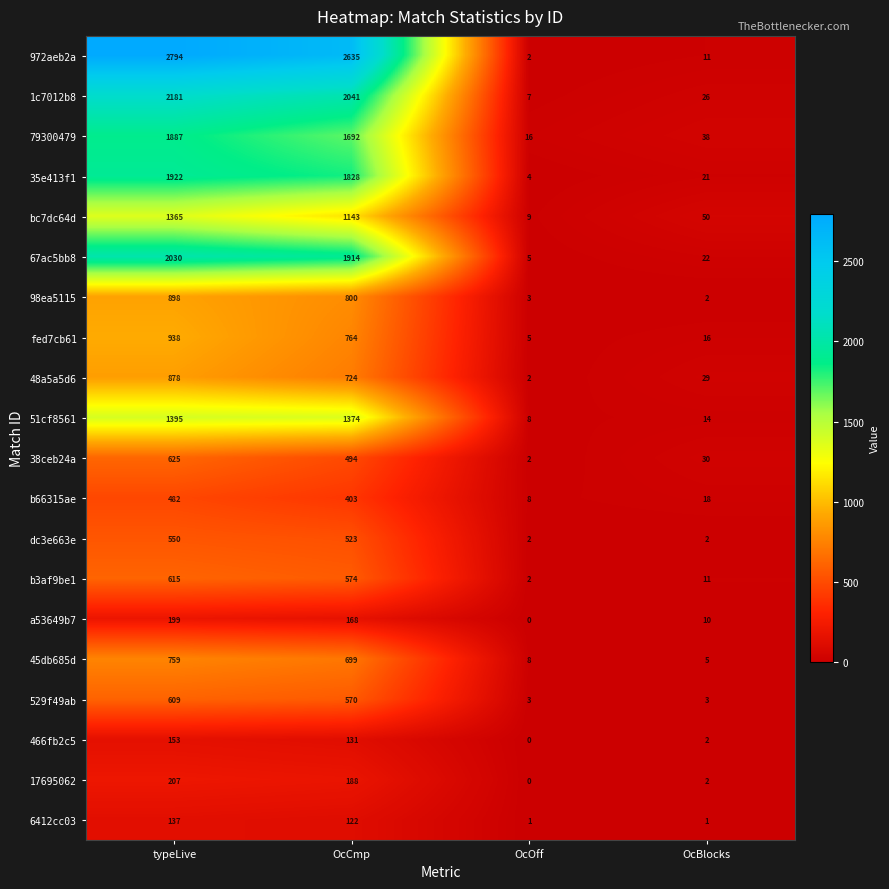

Rank the series by their maximum value, from highest to lowest.

972aeb2a, 1c7012b8, 67ac5bb8, 35e413f1, 79300479, 51cf8561, bc7dc64d, fed7cb61, 98ea5115, 48a5a5d6, 45db685d, 38ceb24a, b3af9be1, 529f49ab, dc3e663e, b66315ae, 17695062, a53649b7, 466fb2c5, 6412cc03